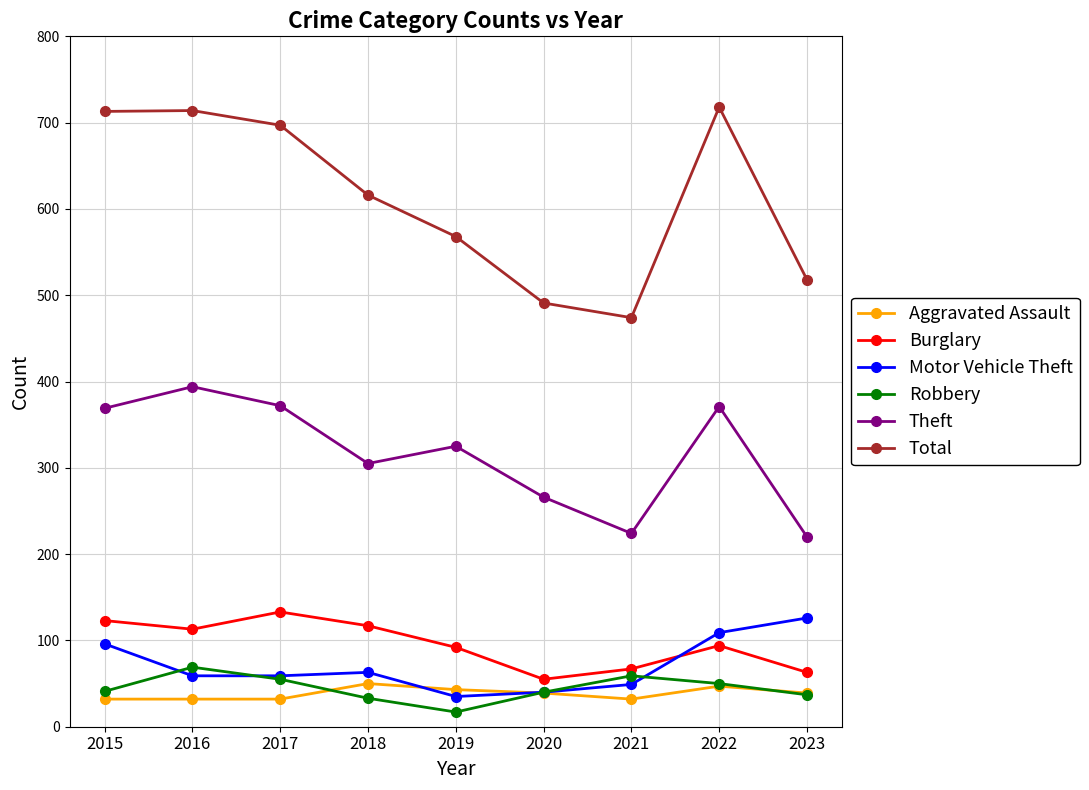

What is the average value of the Total series?

612